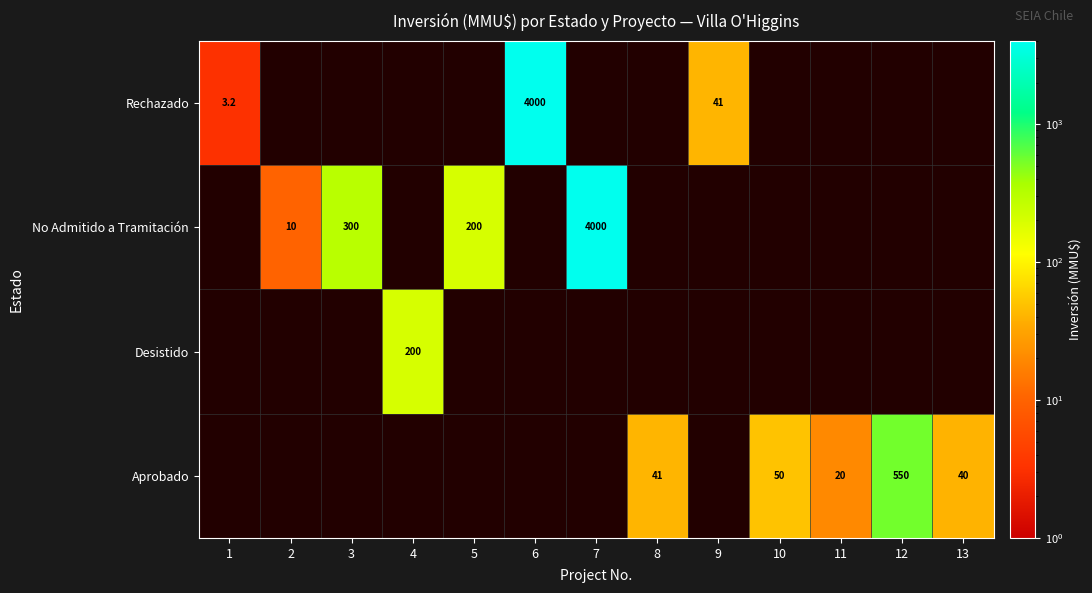

The No Admitido a Tramitación series shows 4000.0 at 7. True or false?

True